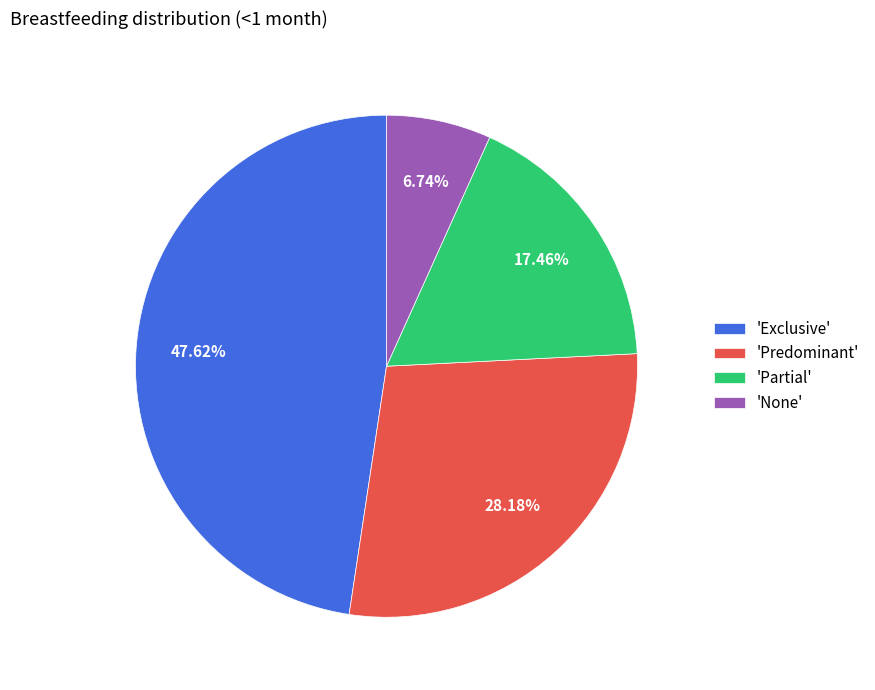

Which has a higher value, 'Exclusive' or 'Partial'?

'Exclusive'